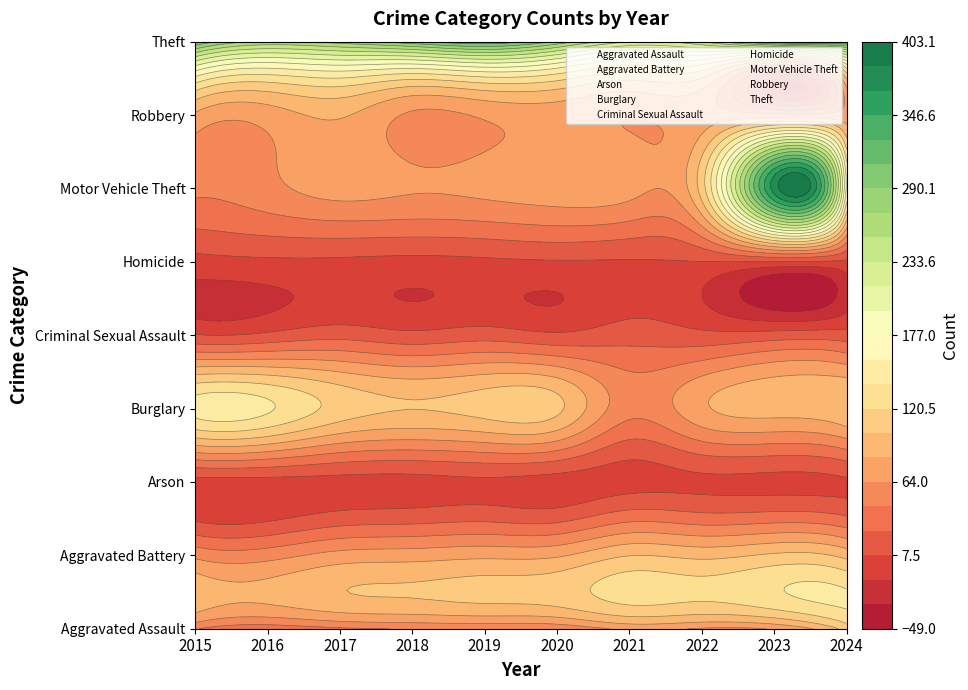

Is the value of Aggravated Battery at 2019 greater than the value of Arson at 2020?

Yes